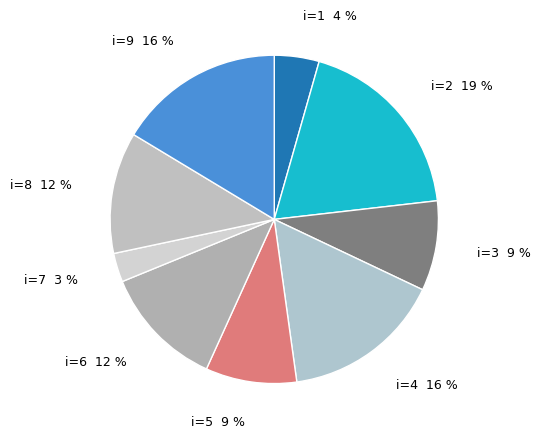

Which slice is the smallest?

i=7